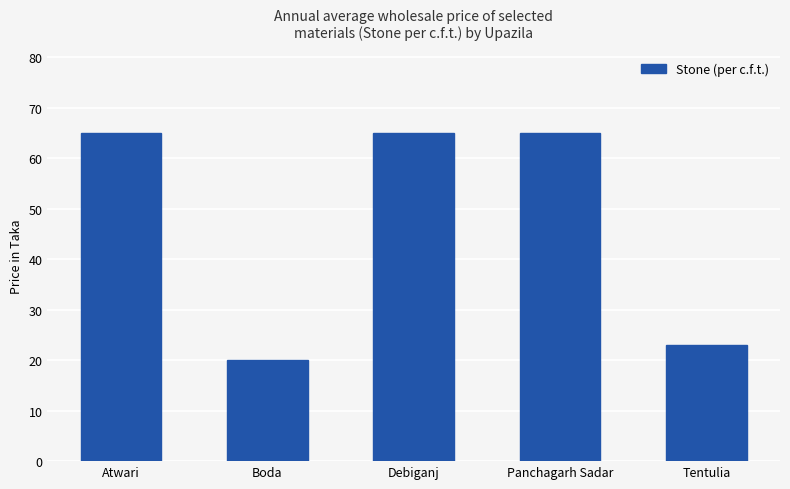

What is the change in value from Panchagarh Sadar to Tentulia?

-42